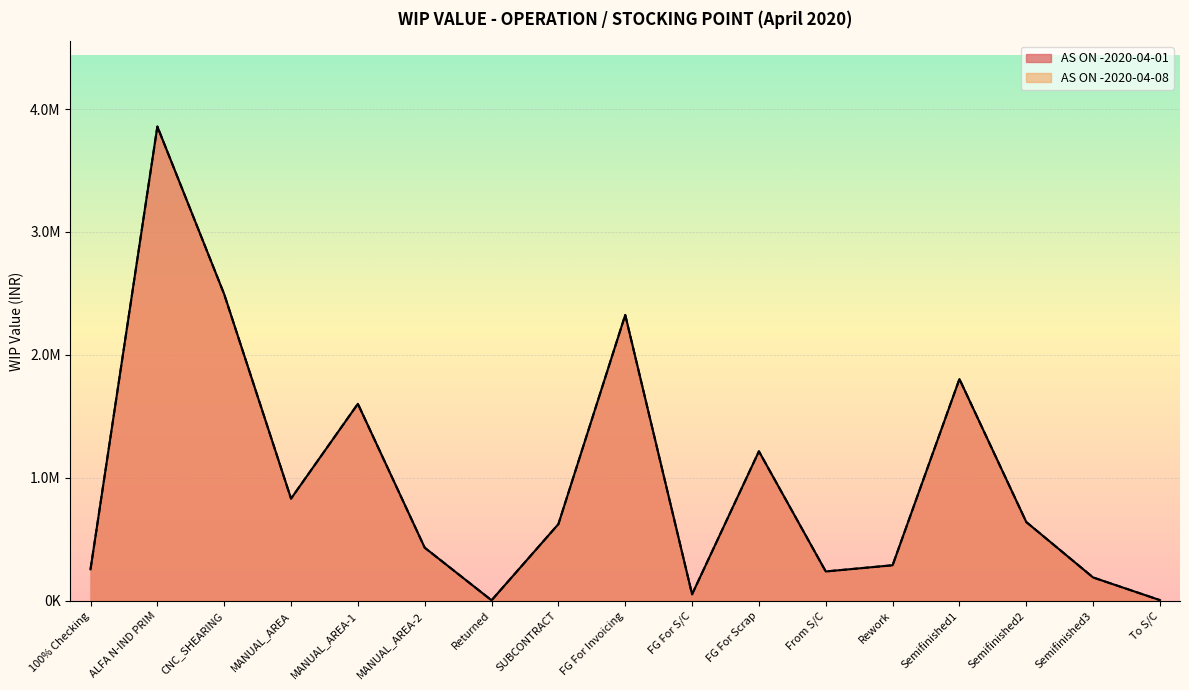

What is the sum of the AS ON -2020-04-01 values at Returned and FG For Invoicing?

2330184.1